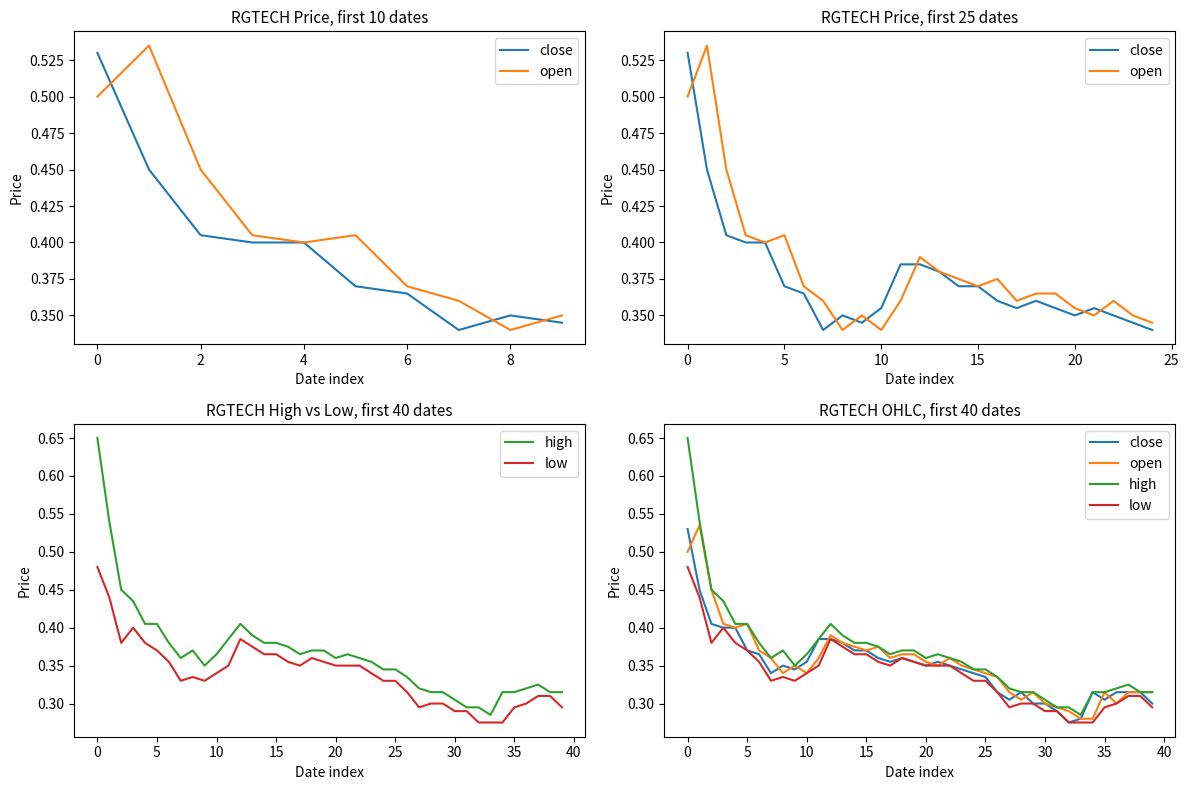

The close series shows 0.3 at 20. True or false?

True